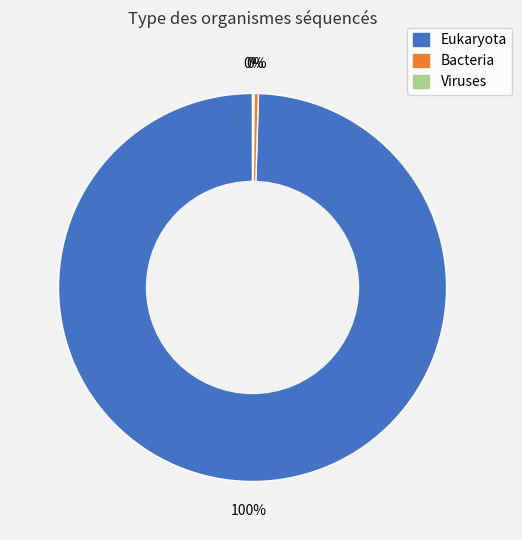

To the nearest percent, what is the average slice percentage?

33%